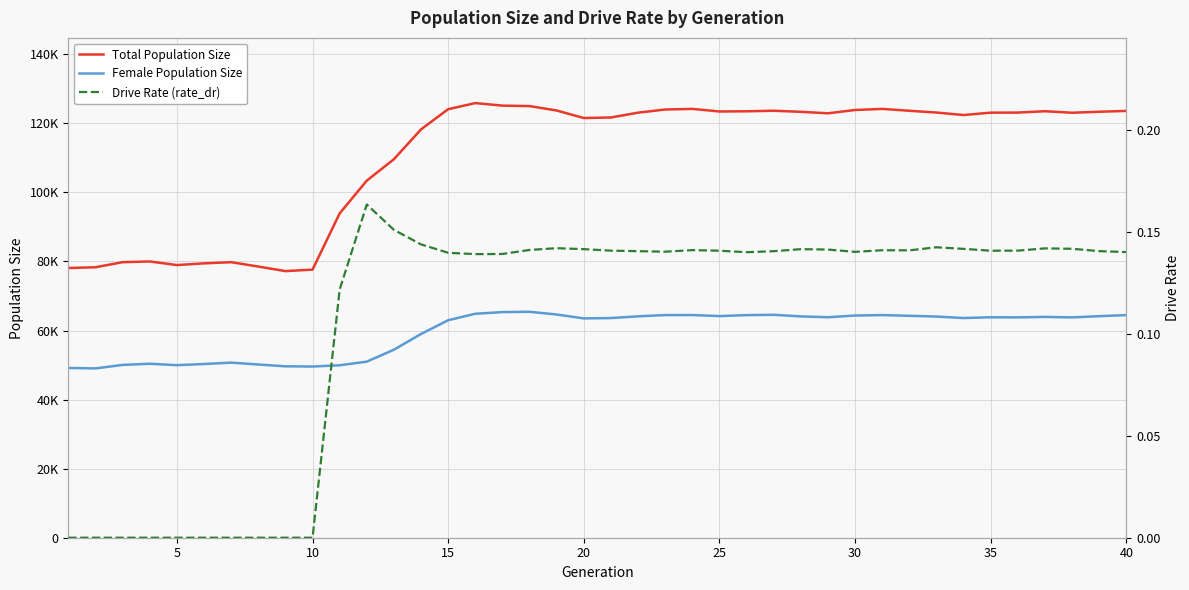

True or false: Drive Rate (rate_dr) has a value of 0.0 at 33.

False